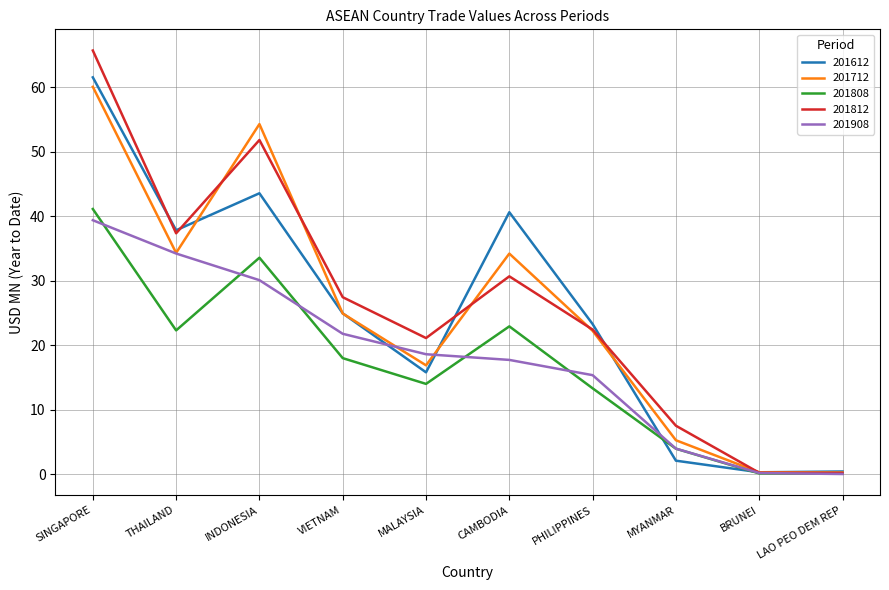

At which label does 201712 first exceed 24?

SINGAPORE